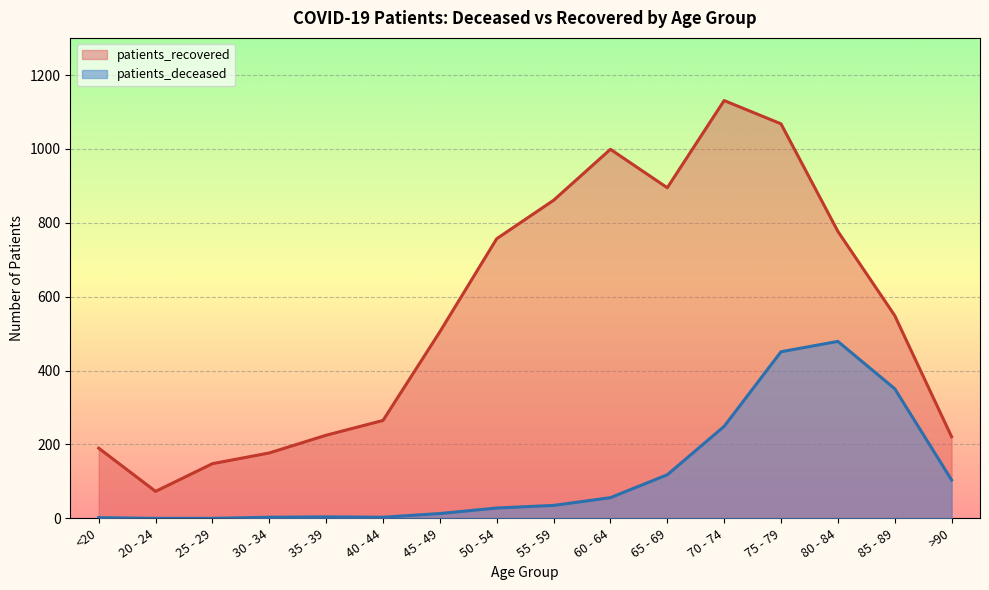

How many lines are shown in the chart?

2